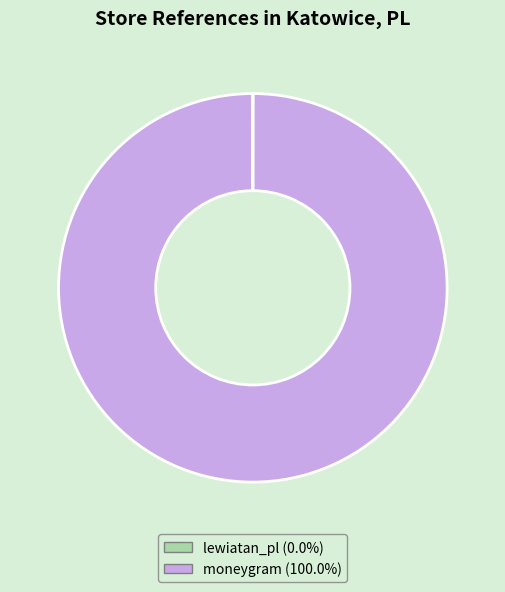

Is there a majority slice in this chart?

Yes